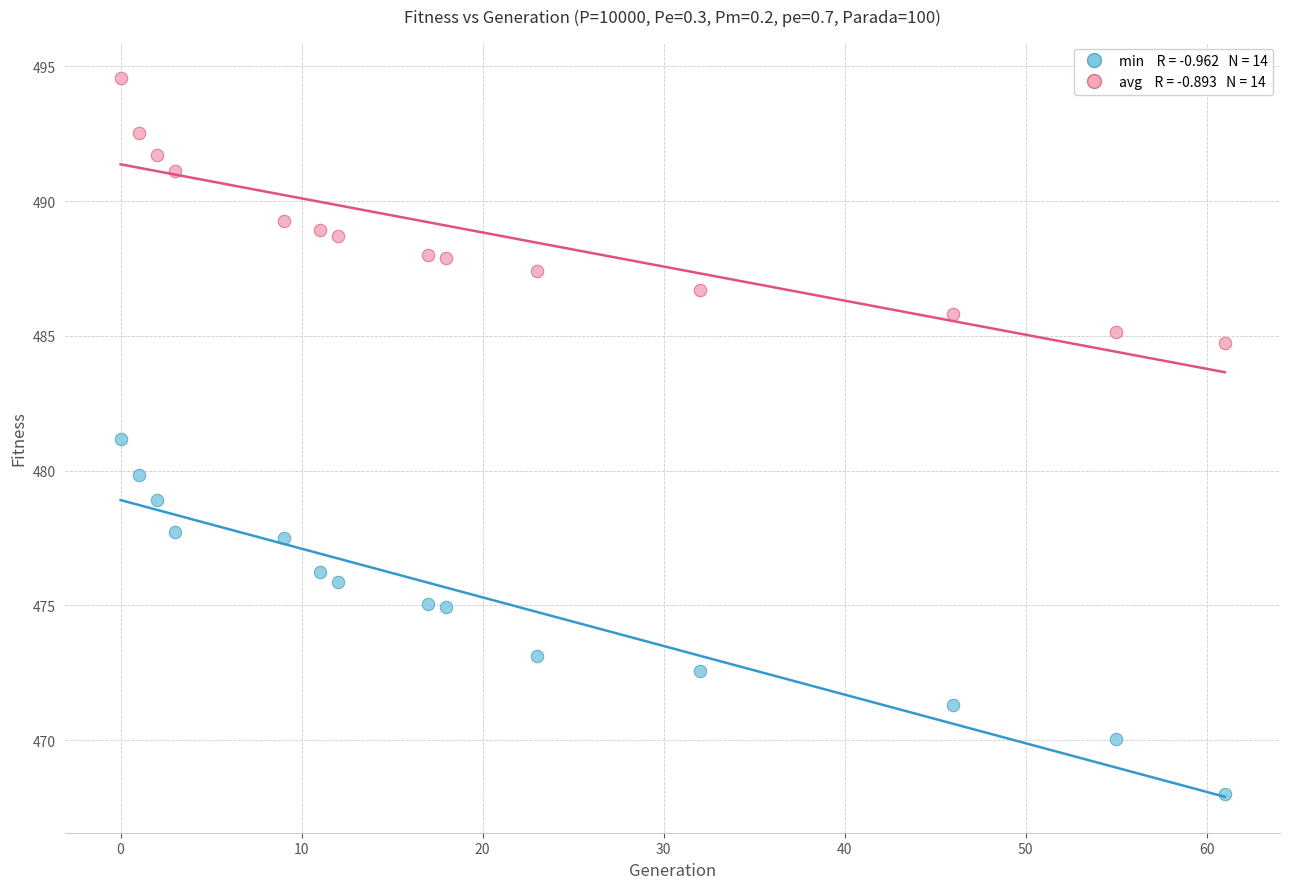

Across all data points, what is the range of X values (max minus min)?

61.0